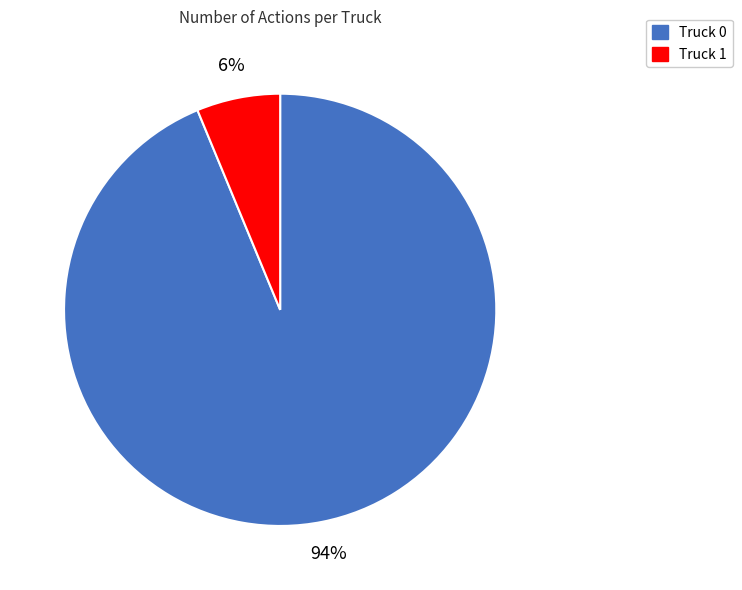

The Truck 1 slice represents 6% of the pie. True or false?

True